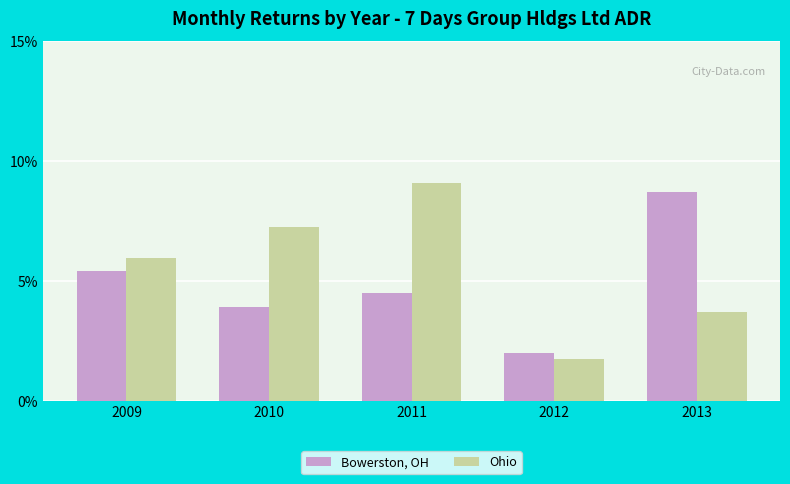

What are all the series names shown in the legend?

Bowerston, OH, Ohio